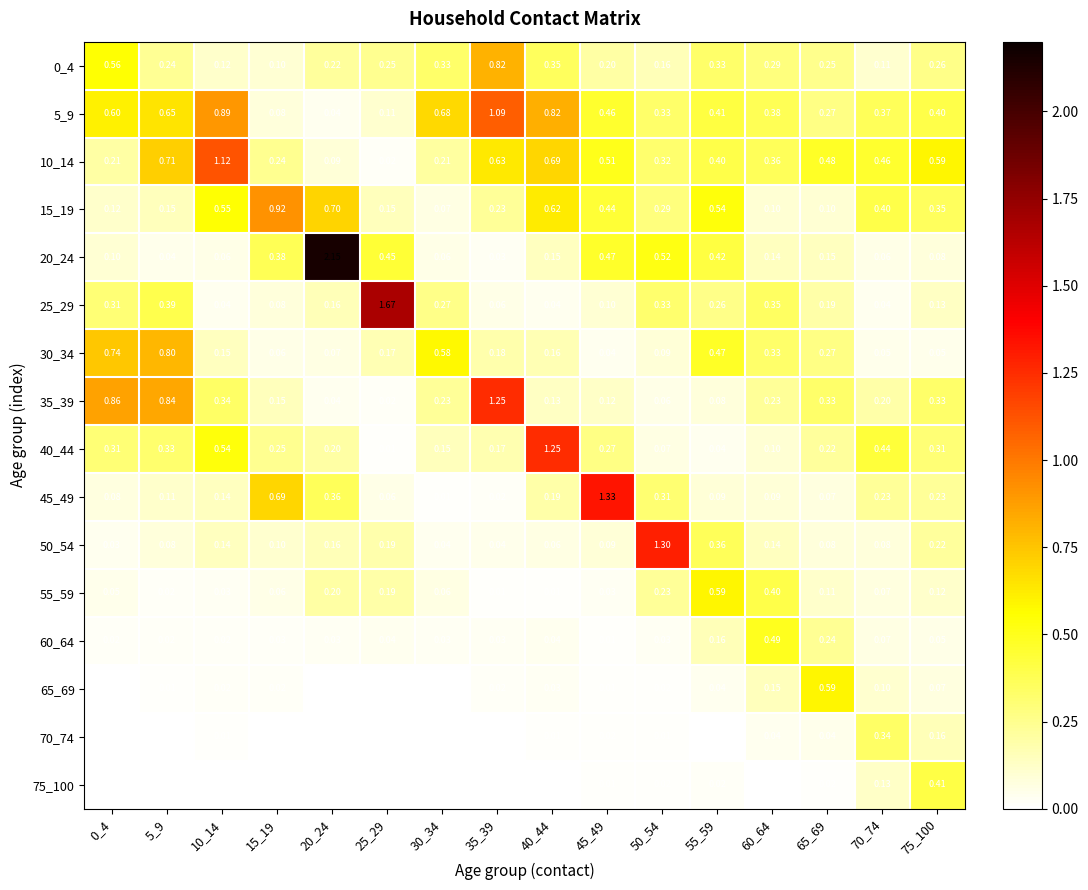

Which series has the largest total across all categories?

5_9